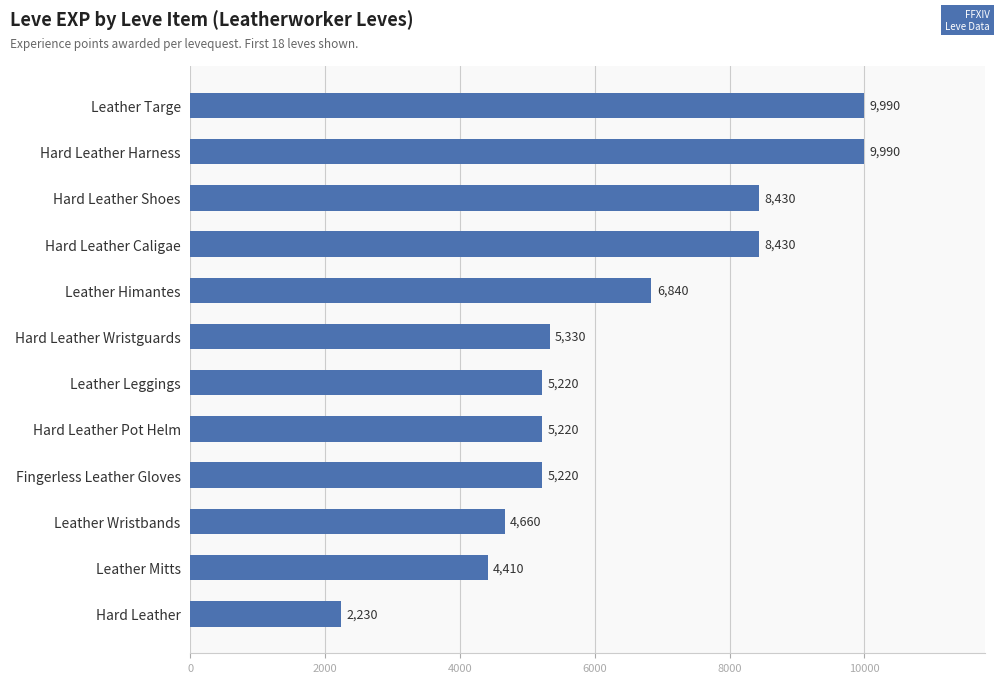

The value at Leather Wristbands is 4660. True or false?

True